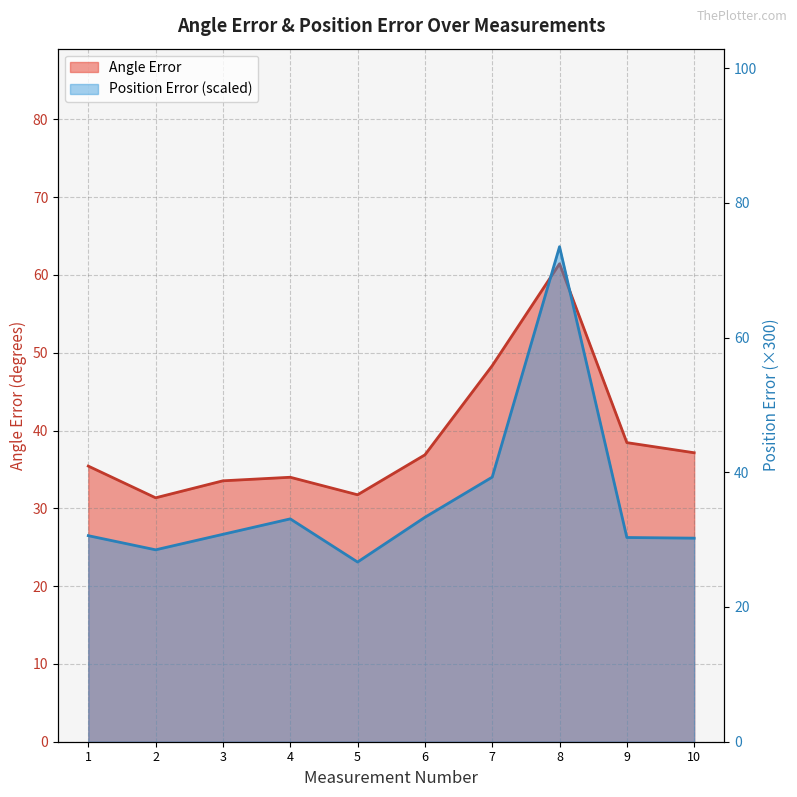

The value of Angle Error at 10 is 37.1. True or false?

True